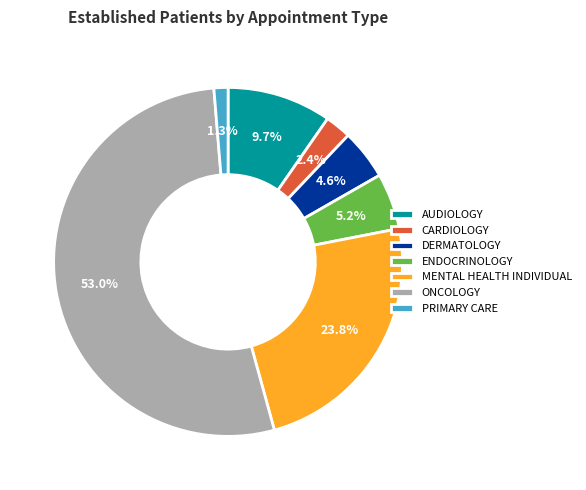

To the nearest percent, what is the difference between the largest and smallest slice percentages?

52%